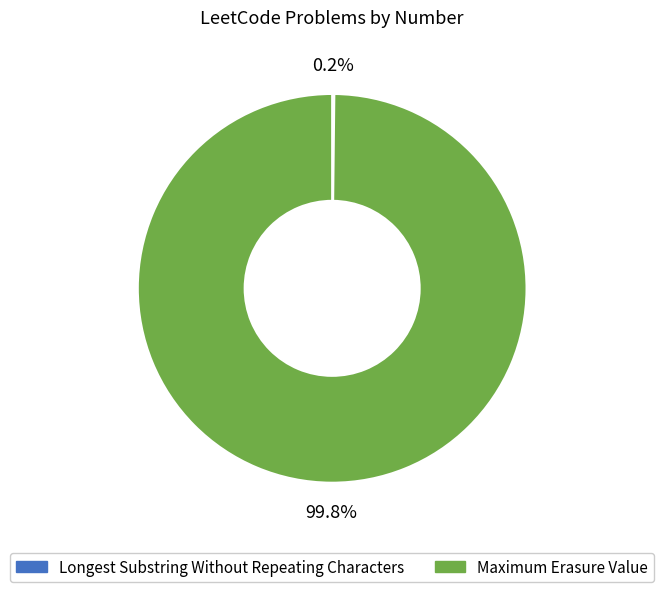

Does any single category account for the majority?

Yes